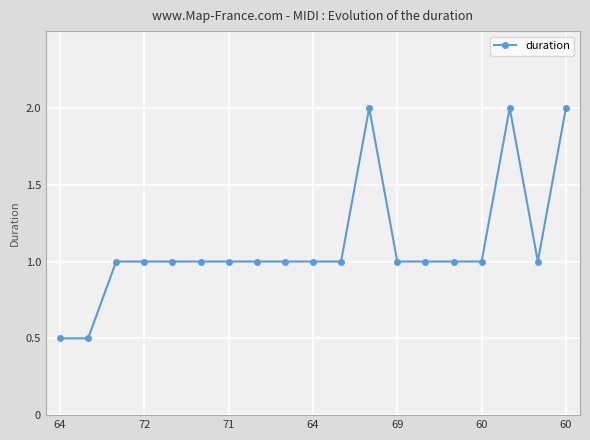

What is the value of the 13th point from the left?

1.0